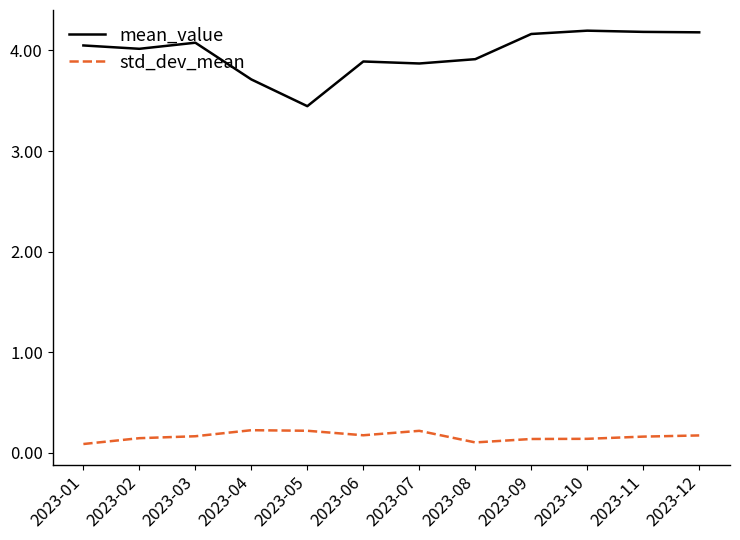

True or false: std_dev_mean has a value of 0.2 at 2023-07.

True